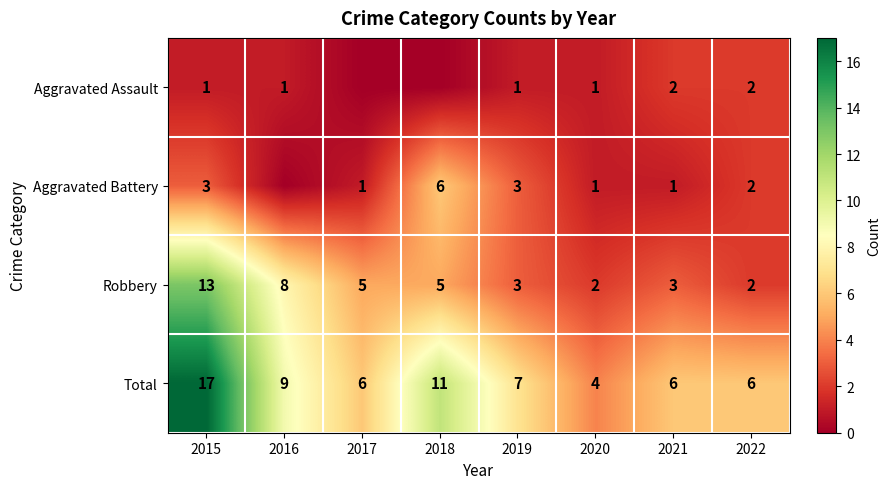

True or false: Aggravated Assault has a value of 0 at 2015.

False